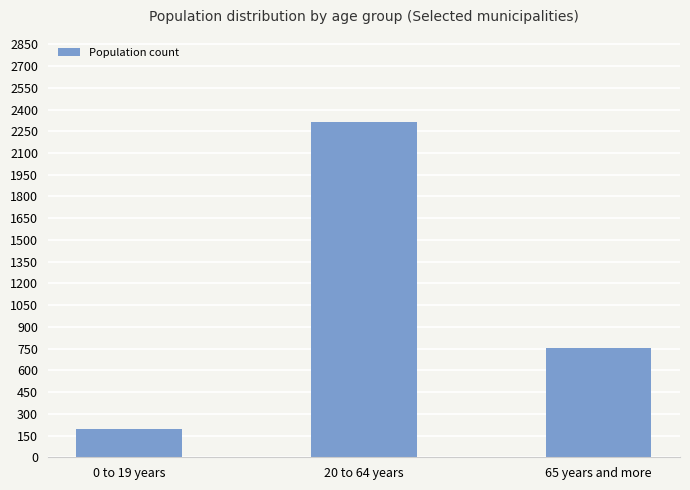

Rank the categories by value from lowest to highest.

0 to 19 years, 65 years and more, 20 to 64 years